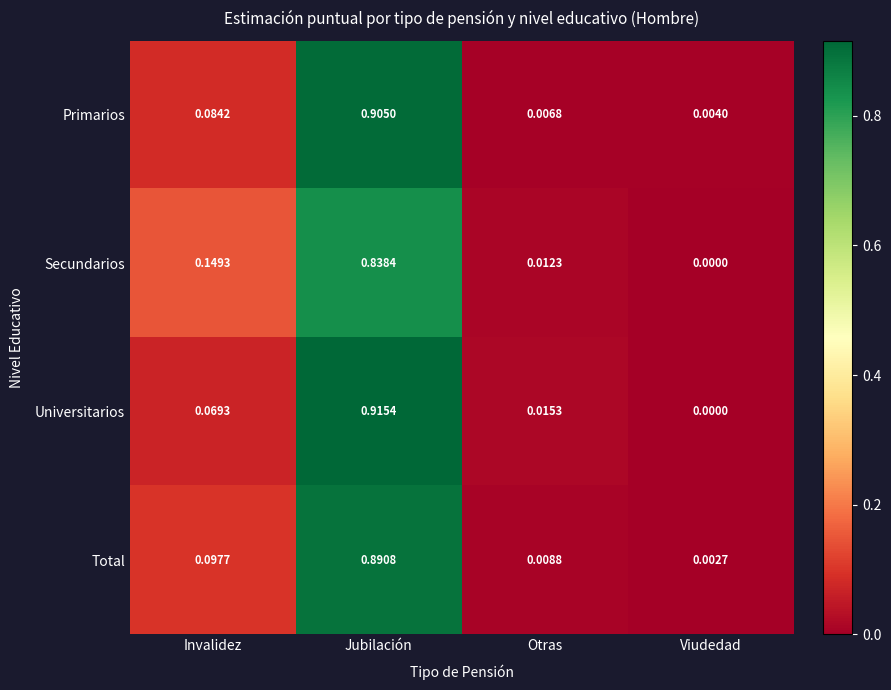

Which label corresponds to the smallest value in the chart?

Viudedad